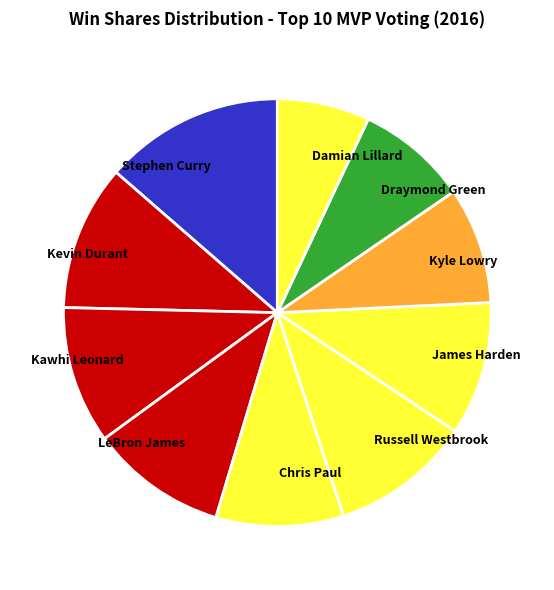

Combined, do LeBron James and Kyle Lowry account for over 50%?

No